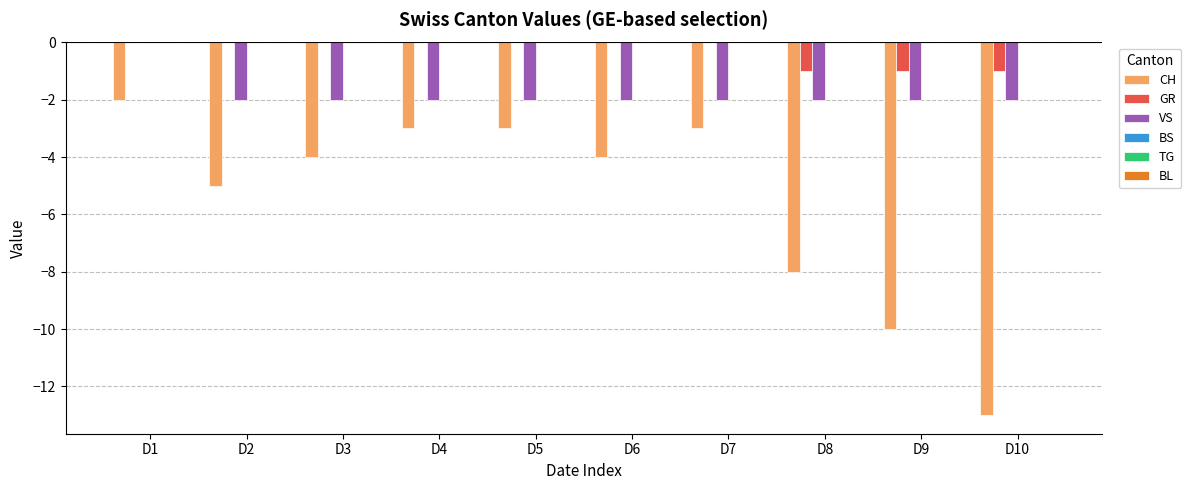

Which series changed the most between D2 and D8?

CH